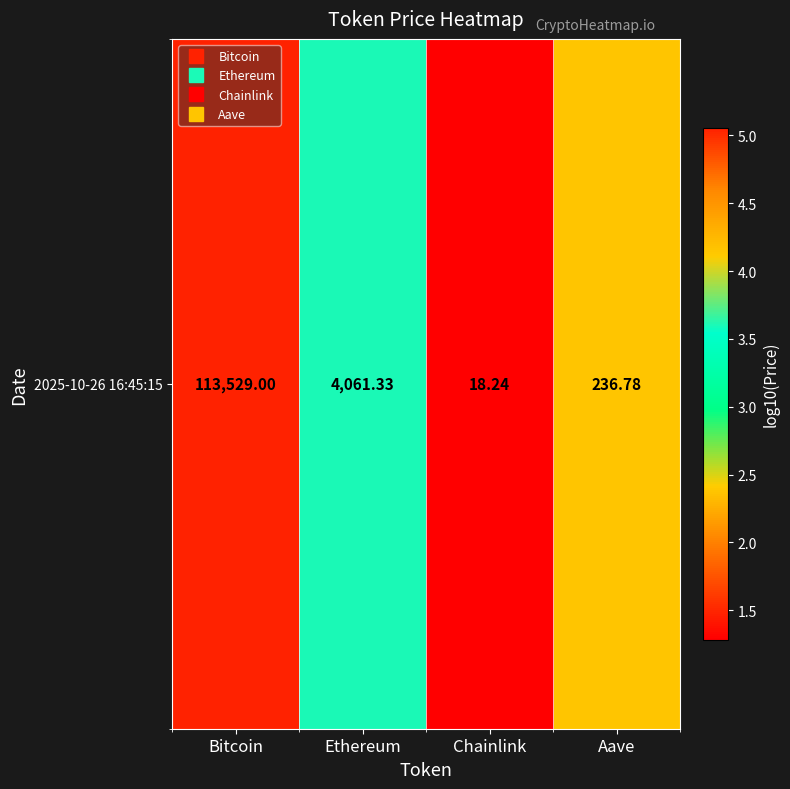

Where is the data nearest to the value 3?

Ethereum